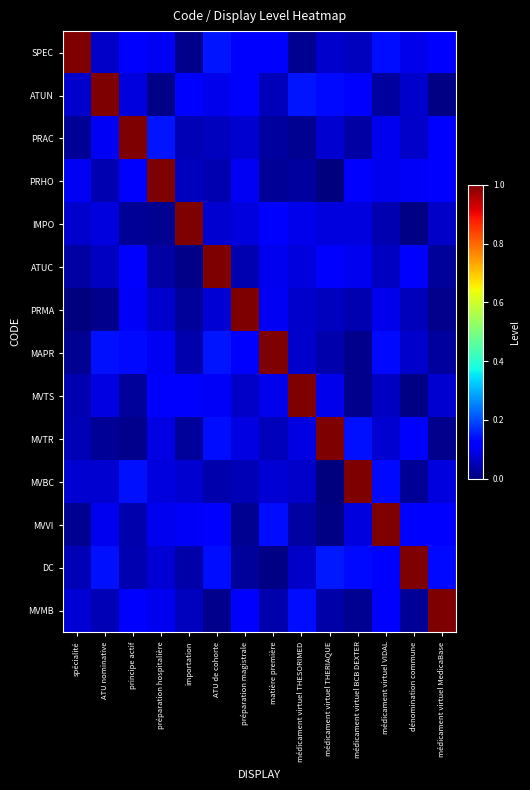

How many series are shown in this chart?

14